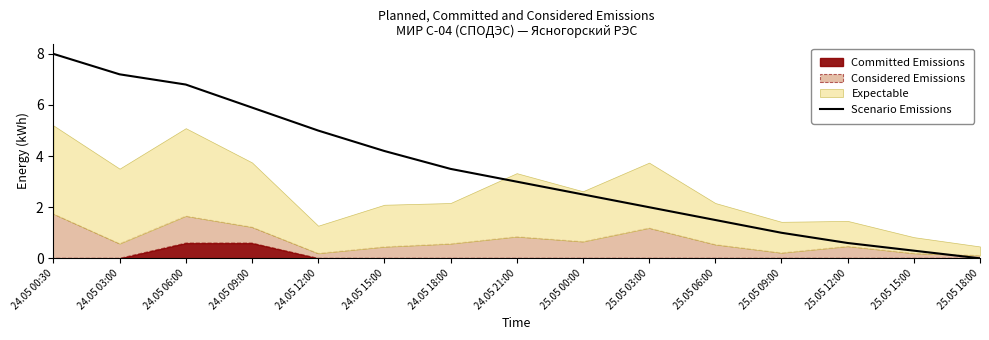

What is the ratio of the value at 25.05 06:00 to the value at 24.05 00:30?

0.2